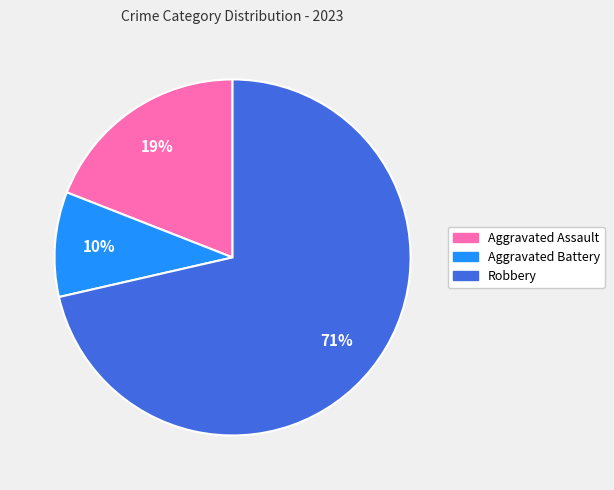

Count the number of slices in the pie.

3